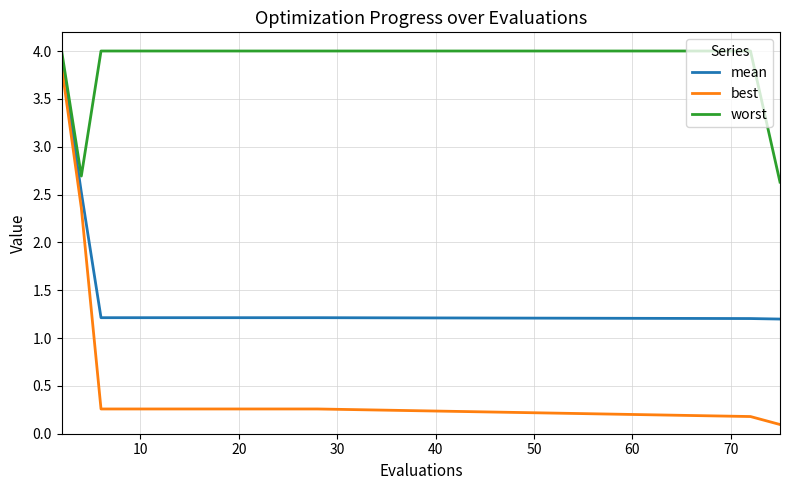

Which series has the widest spread of values?

best